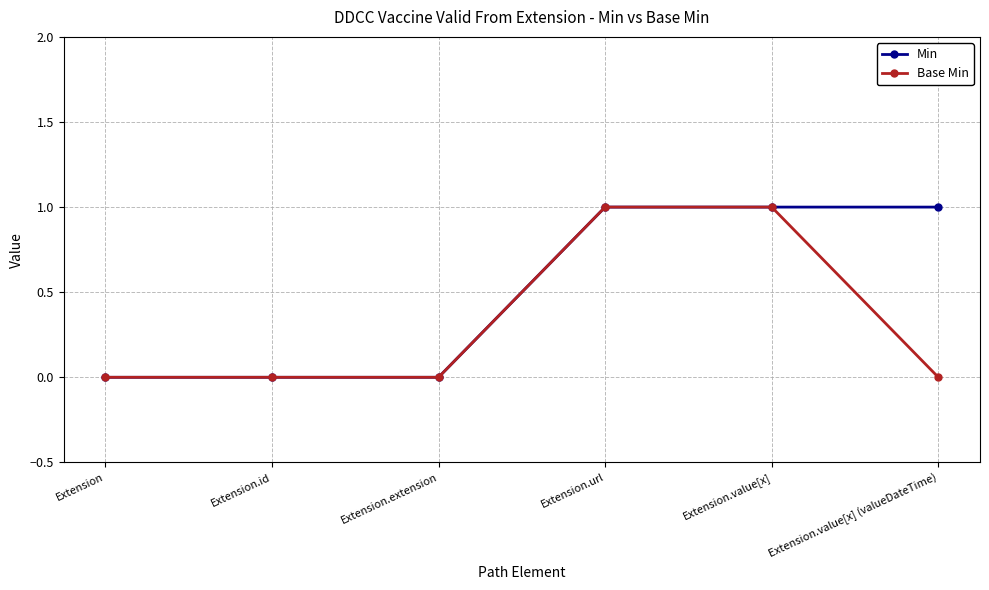

Which series has the largest total across all categories?

Min